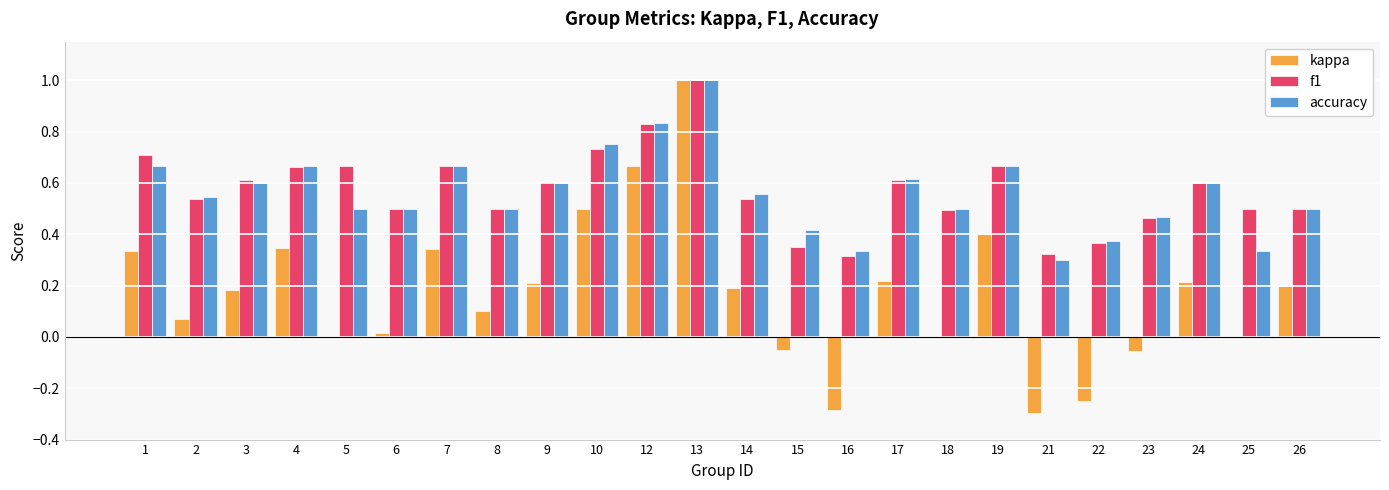

What is the sum of all f1 values?

13.7